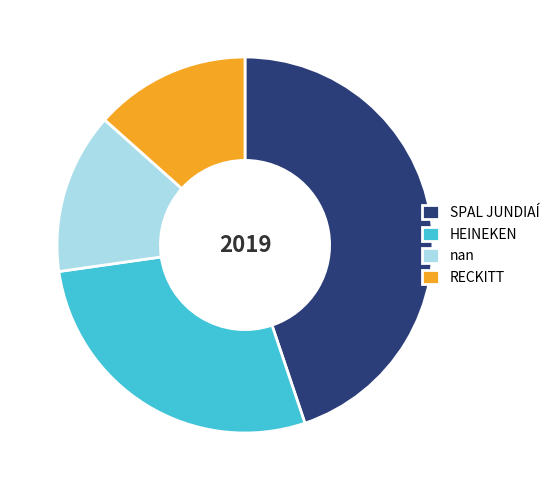

Is the sum of SPAL JUNDIAÍ and HEINEKEN greater than half?

Yes